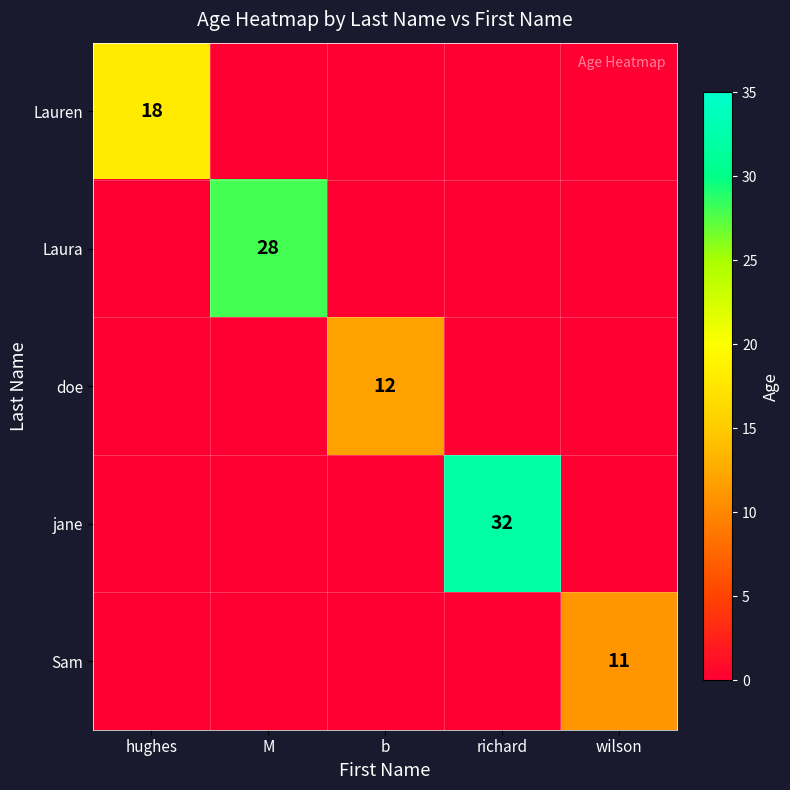

The Laura series shows 13 at M. True or false?

False